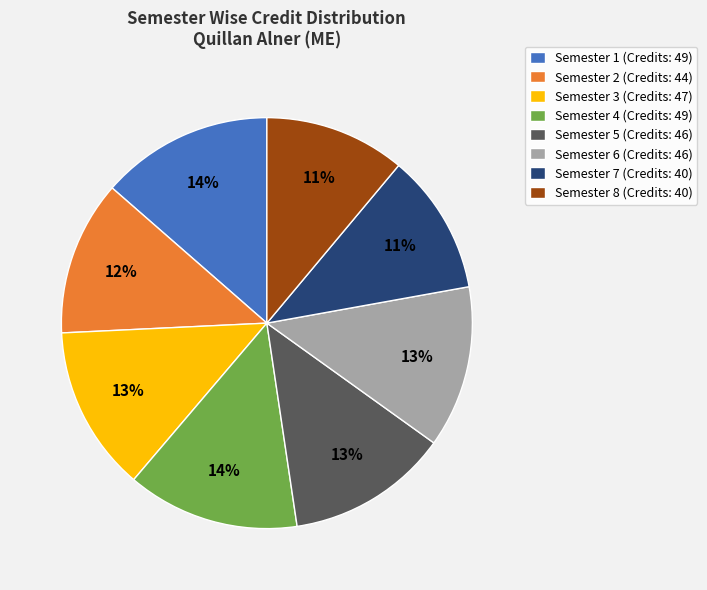

Between Semester 8 (Credits: 40) and Semester 5 (Credits: 46), which is larger?

Semester 5 (Credits: 46)